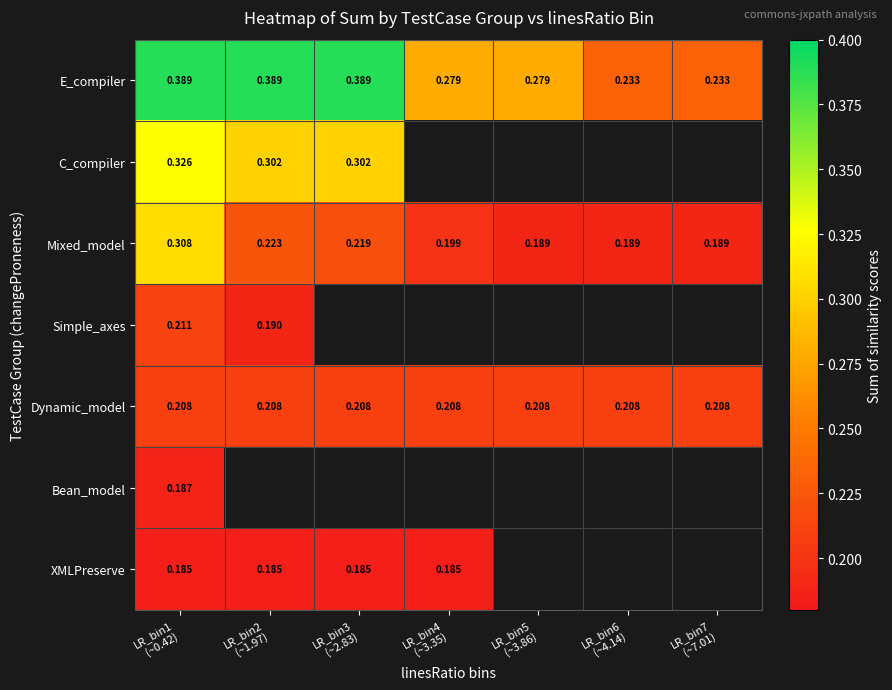

Is it true that XMLPreserve equals 0.2 at LR_bin1 (~0.42)?

True